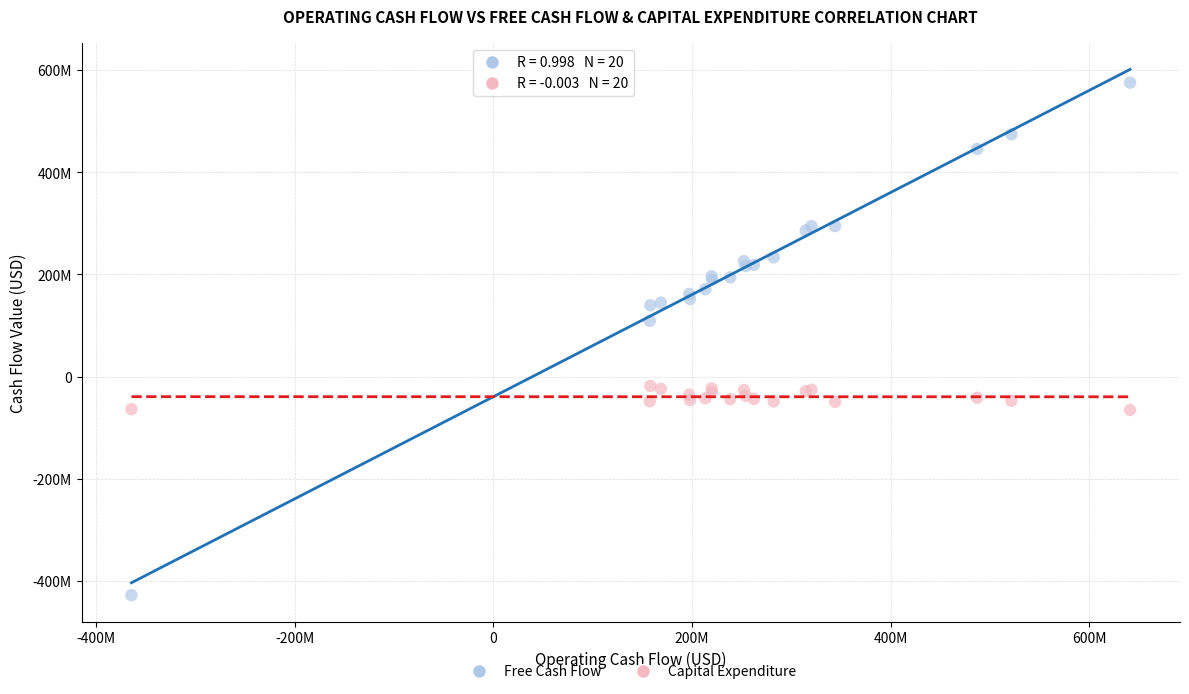

What are all the series names shown in the legend?

Free Cash Flow, Capital Expenditure